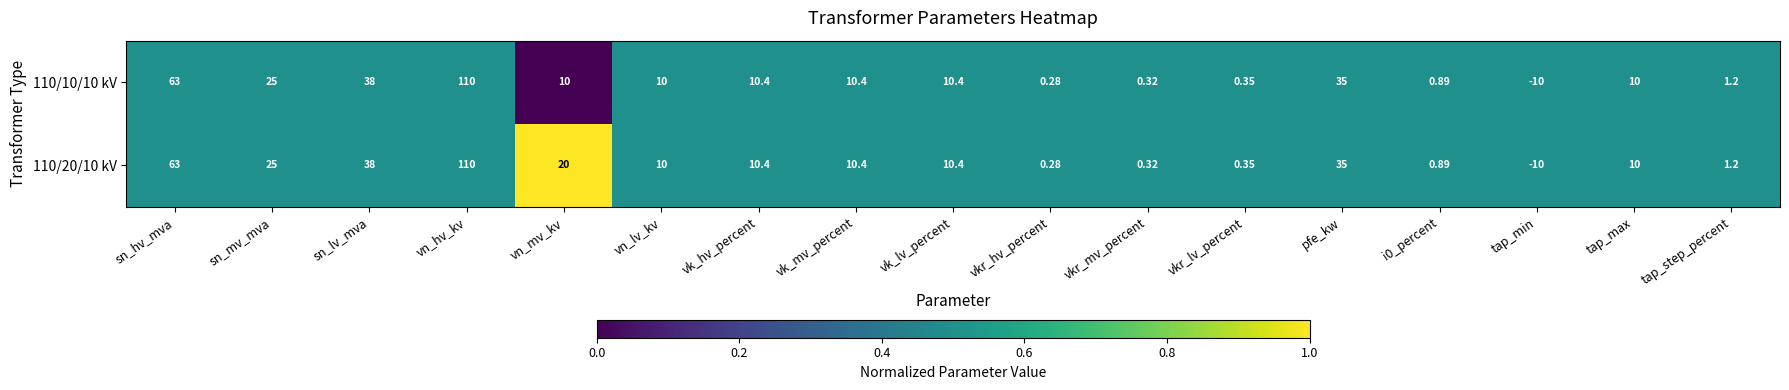

At which category is the sum across all series the highest?

vn_hv_kv